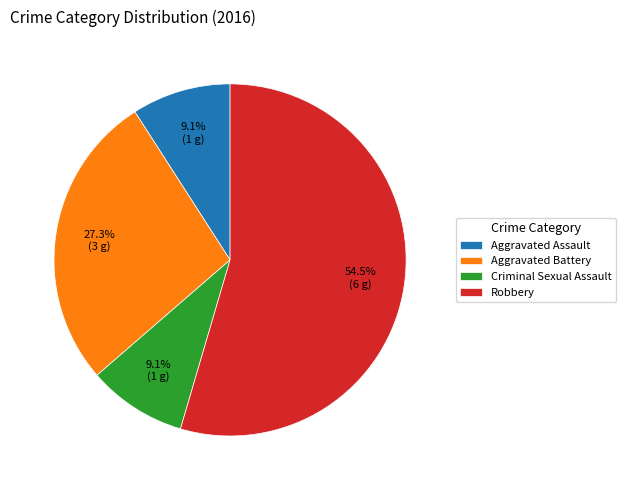

What percentage is the Aggravated Assault slice, to the nearest percent?

9%